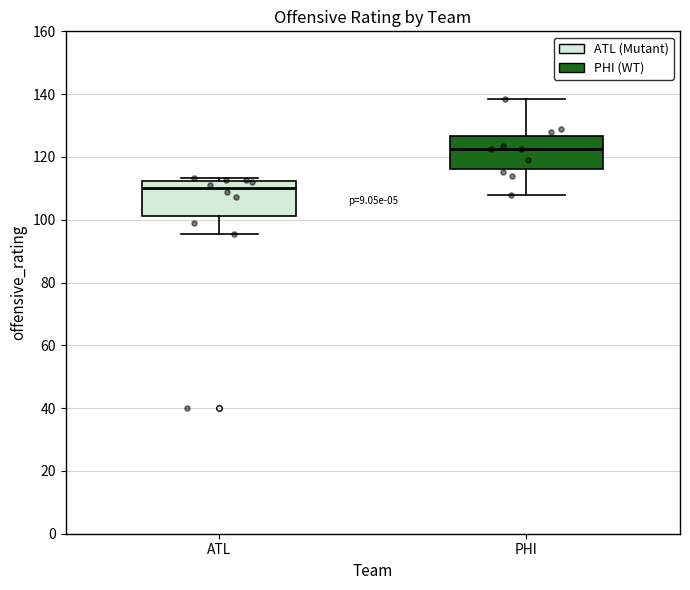

Where is the upper edge of the box for PHI on the y-axis? The values are not printed on the chart, so give them approximately, as read against the axis.

126